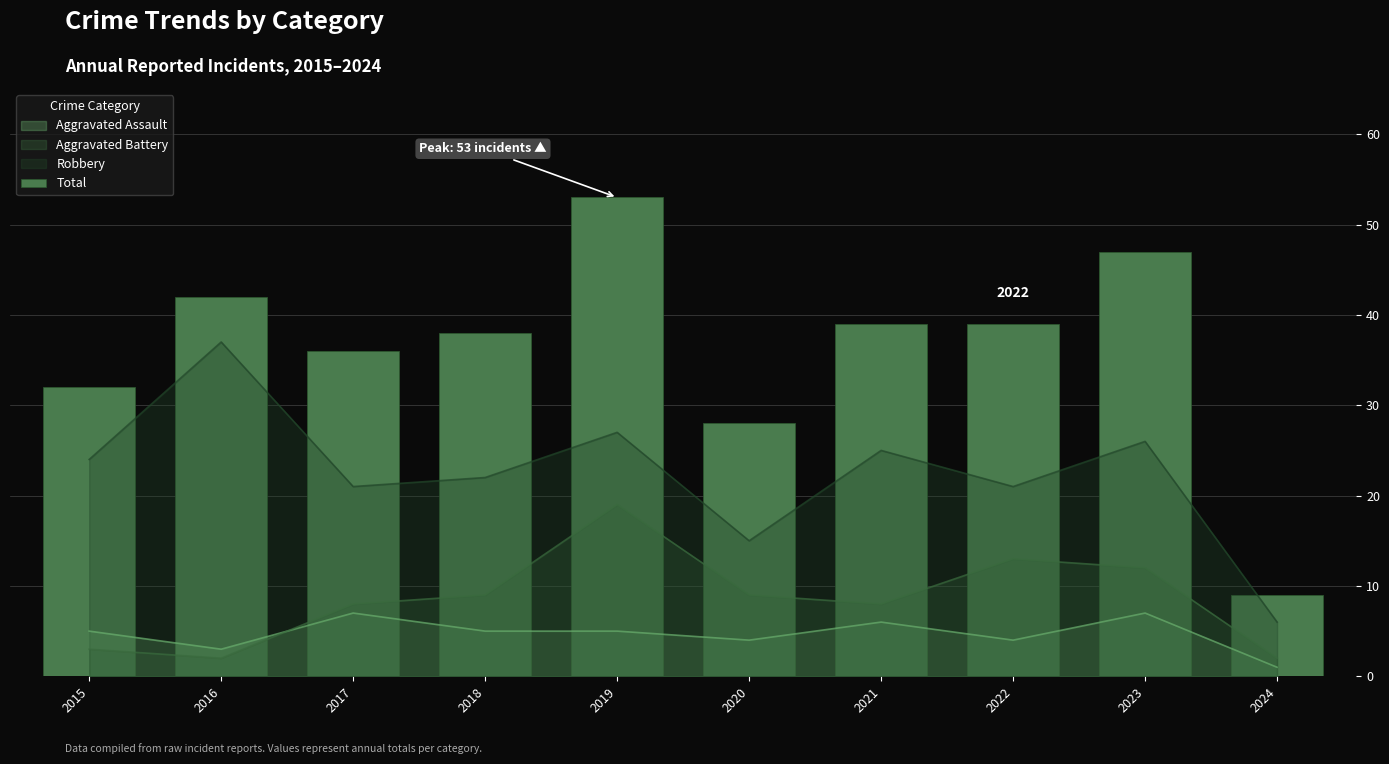

List the labels in order of value, smallest first.

2024, 2020, 2015, 2017, 2018, 2021, 2022, 2016, 2023, 2019